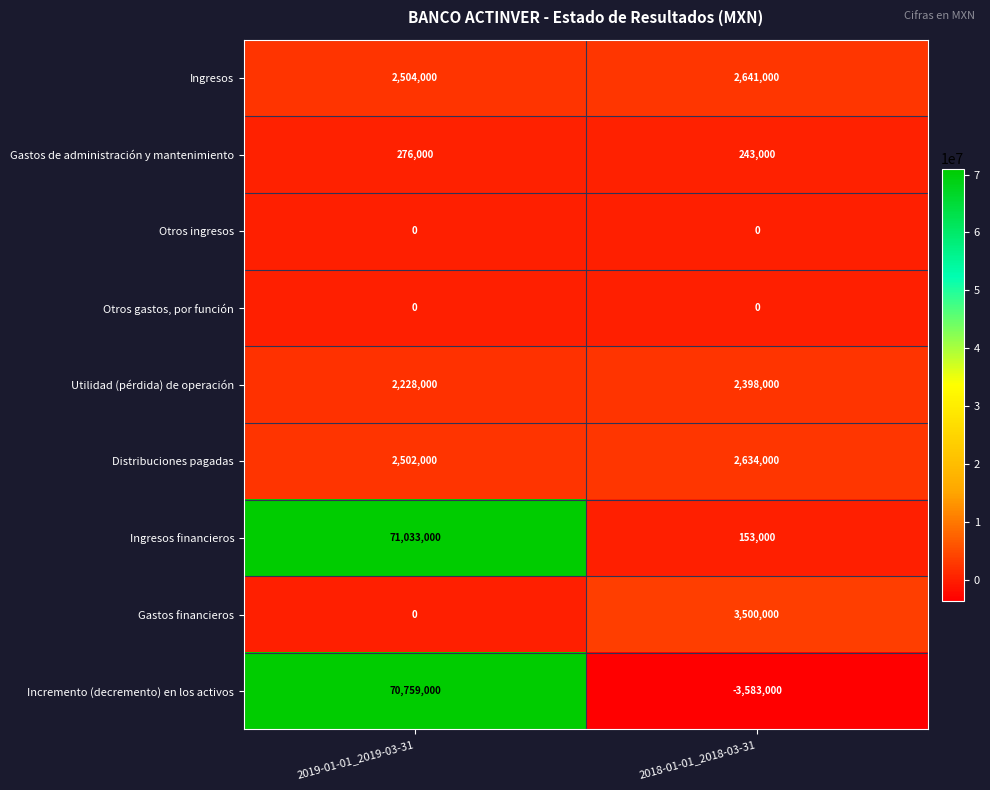

At which category is the sum across all series the highest?

2019-01-01_2019-03-31